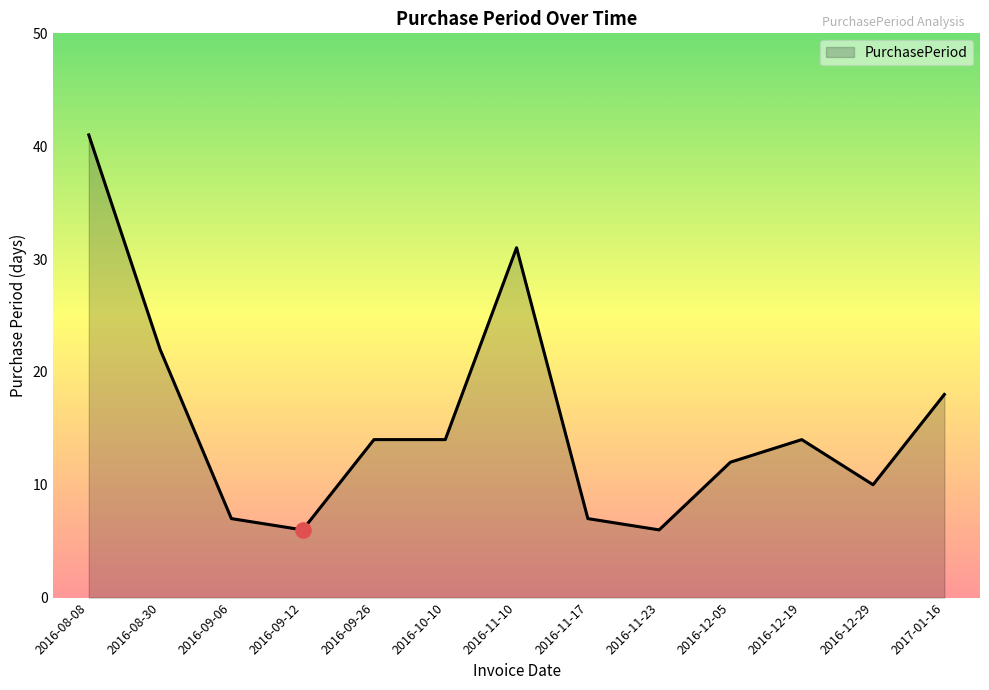

Which has a higher value, 2016-09-06 or 2016-11-23?

2016-09-06